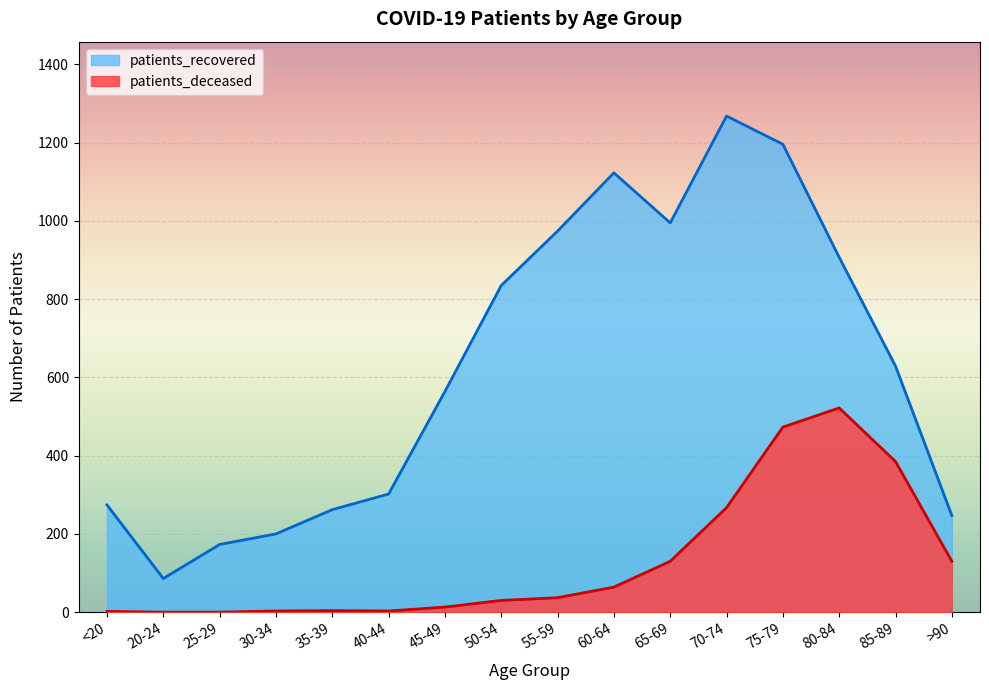

Rank the series by their average value, from highest to lowest.

patients_recovered, patients_deceased